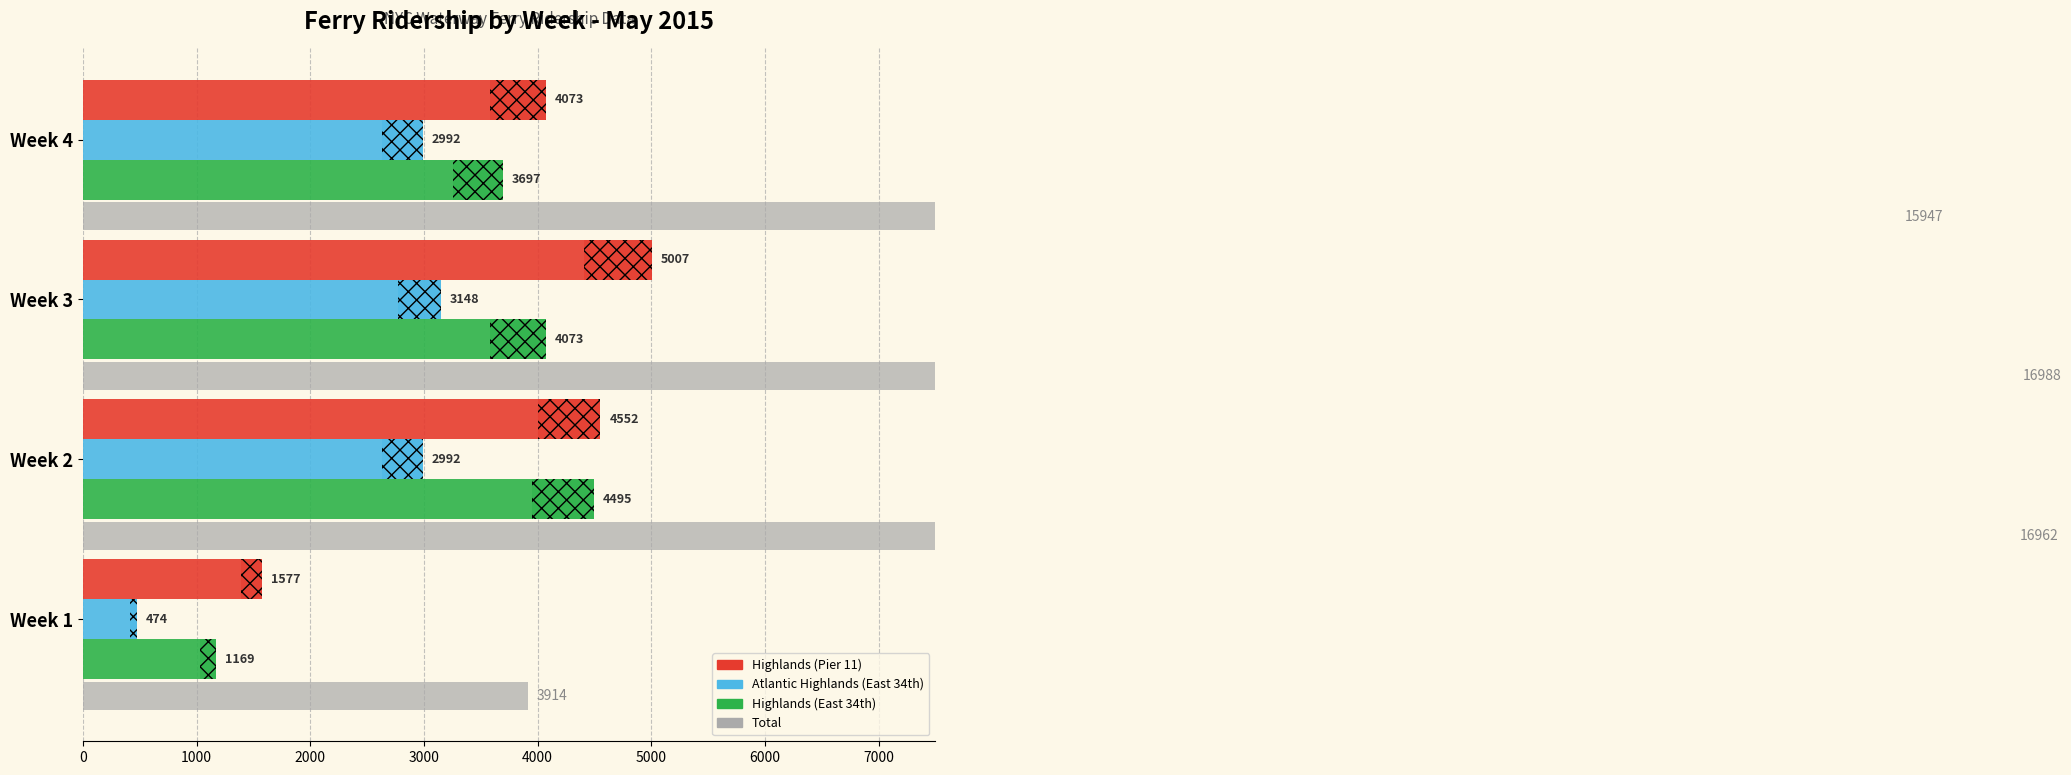

Which series has the largest total across all categories?

Highlands (Pier 11)